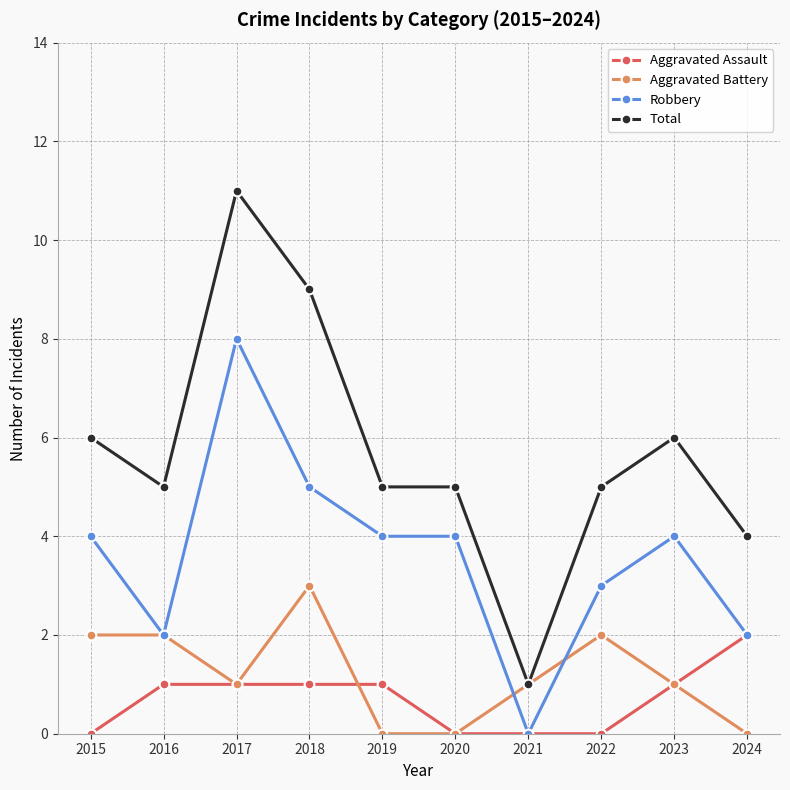

What is the sum of all Aggravated Battery values?

12